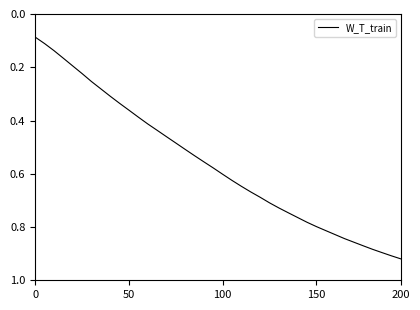

What is the value of the 34th point from the left?

0.2